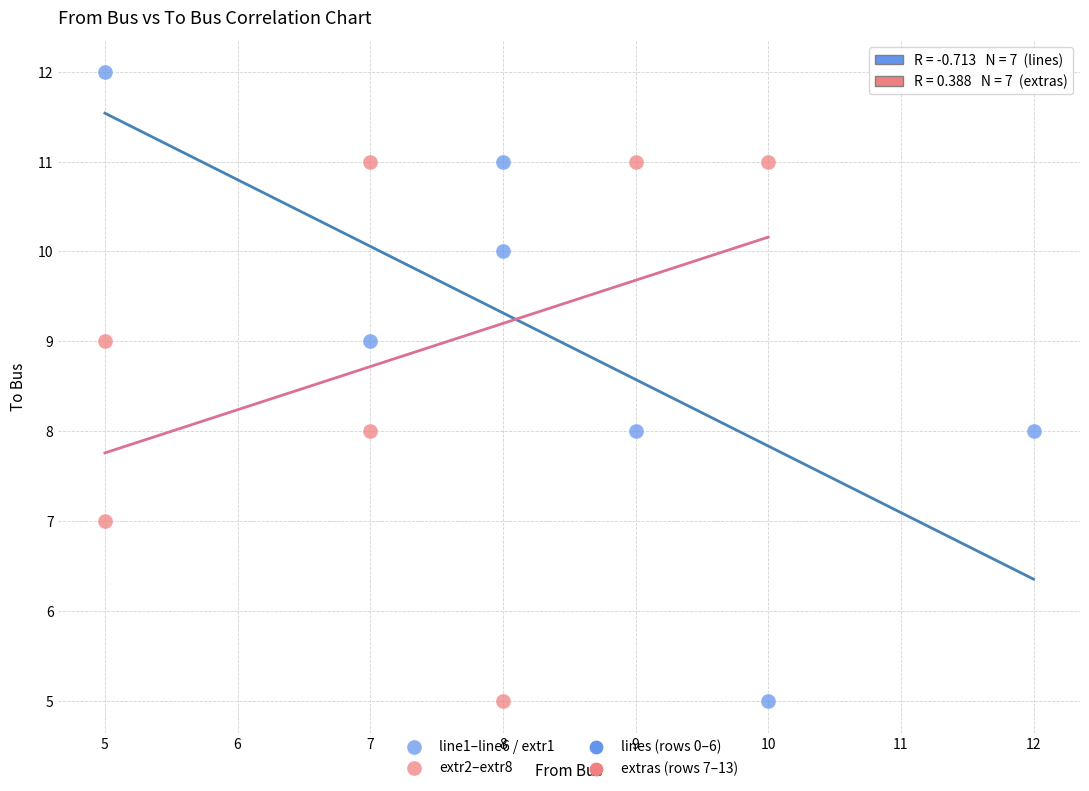

Which series reaches the maximum Y coordinate?

line1–line6 / extr1